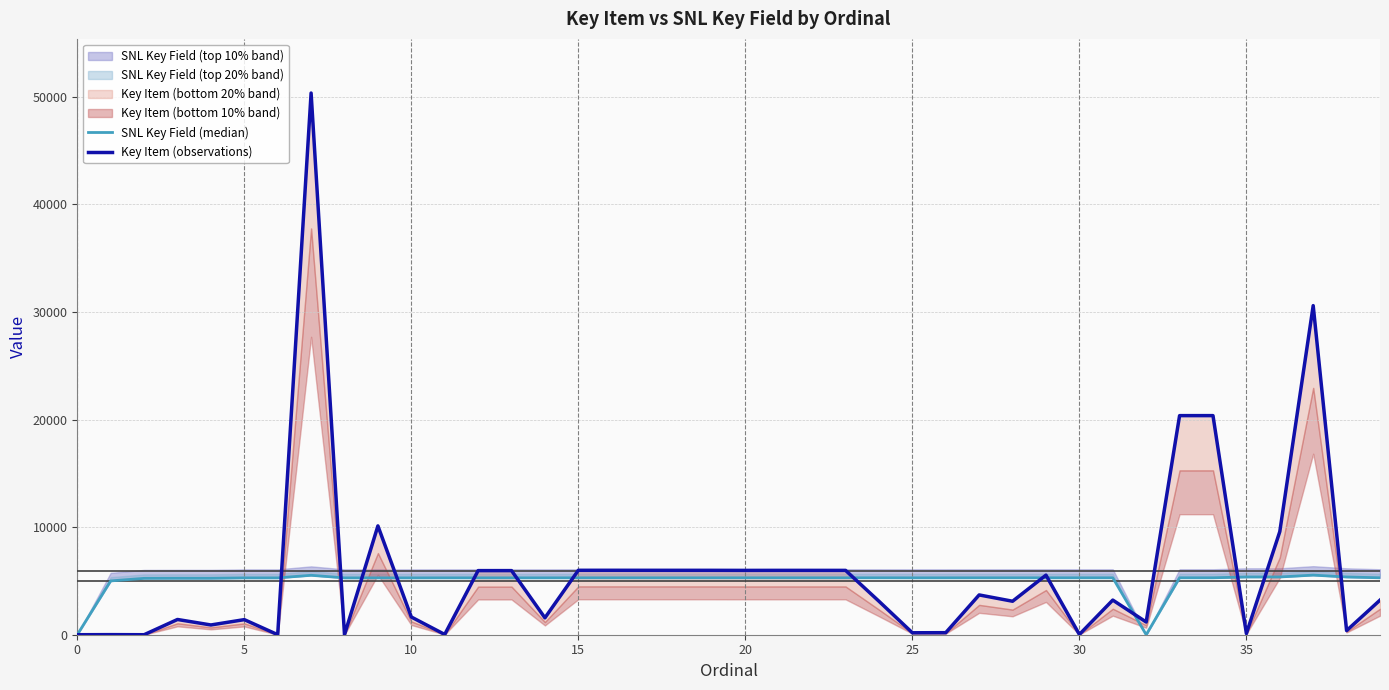

Which series has the largest total across all categories?

Key Item (observations)